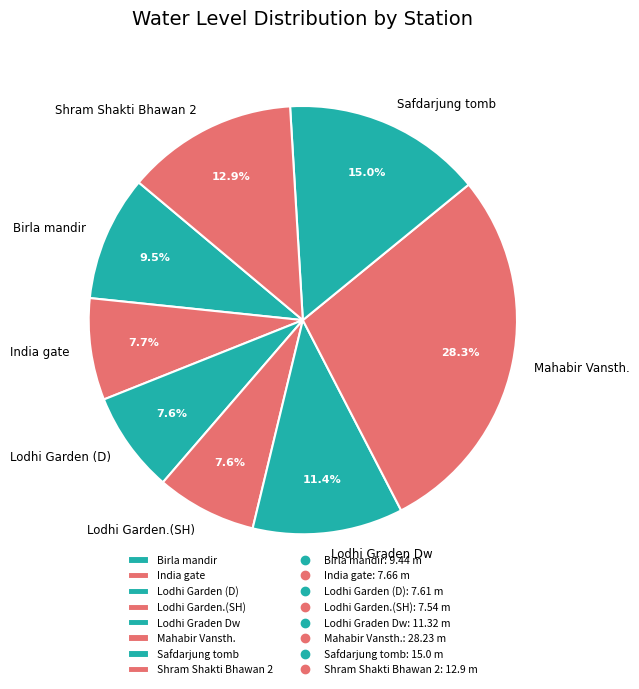

Which category has the biggest portion of the pie?

Mahabir Vansth.